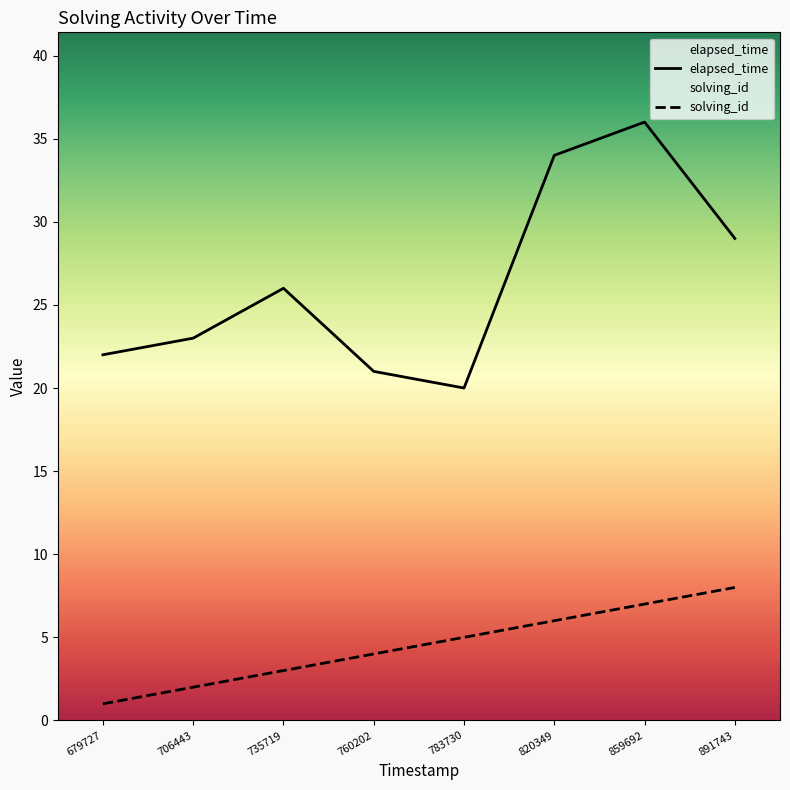

At how many categories does at least one series exceed 6?

8